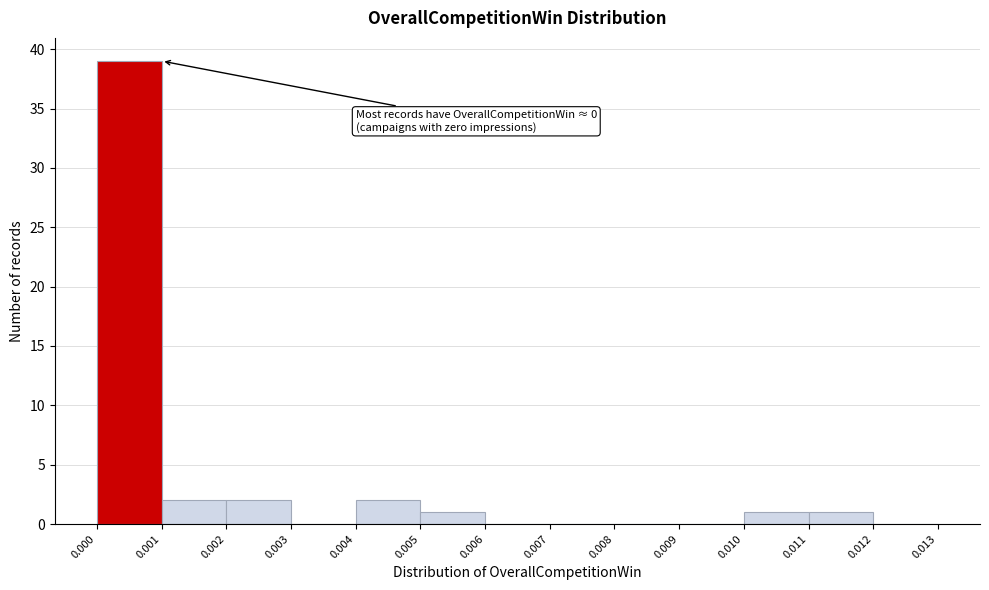

Over which range of the x-axis is the bar tallest?

0.000 to 0.001